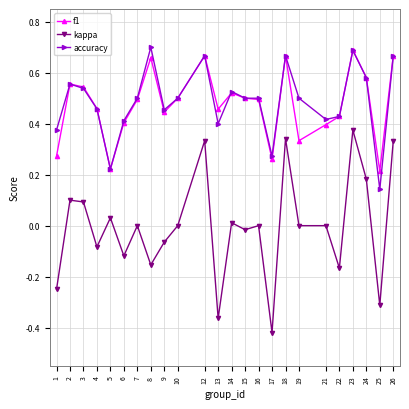

Rank the series at 13 from lowest to highest value.

kappa, accuracy, f1